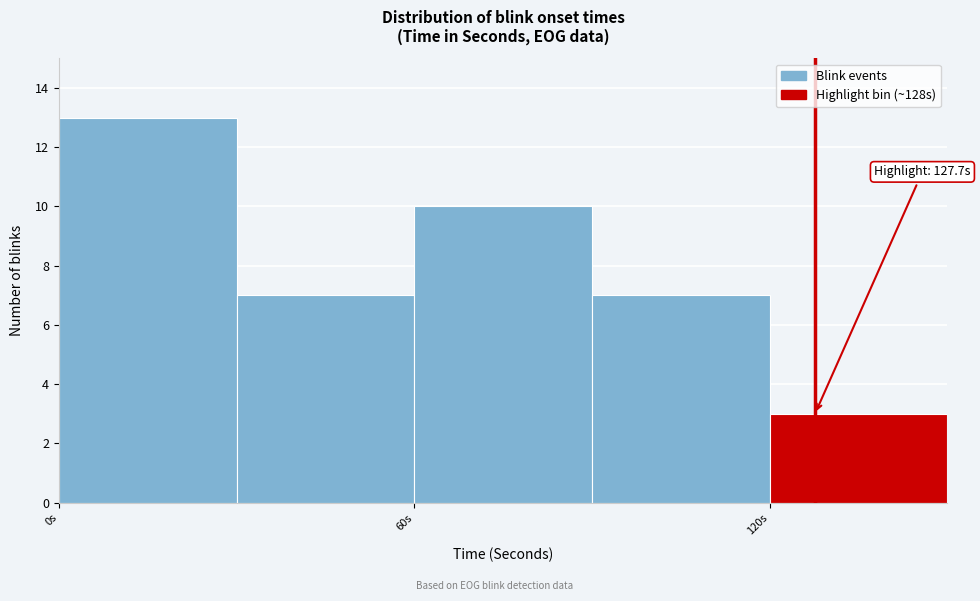

Around what value on the x-axis is the tallest bar? Give the approximate position of its centre, as read against the axis.

20